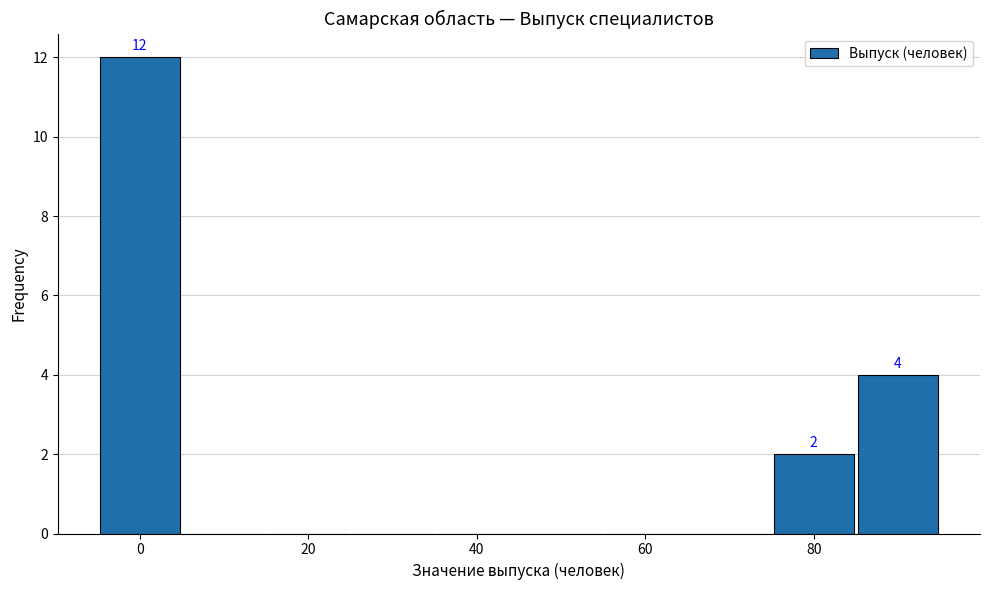

Which range on the x-axis has the tallest bar?

-5 to 5